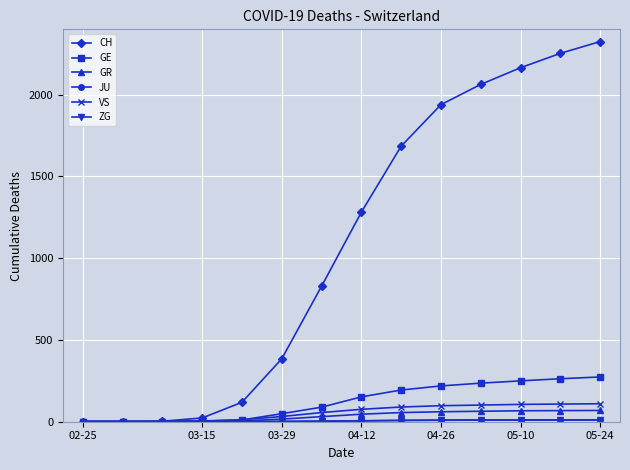

Does the chart display data point markers on the line(s)?

Yes